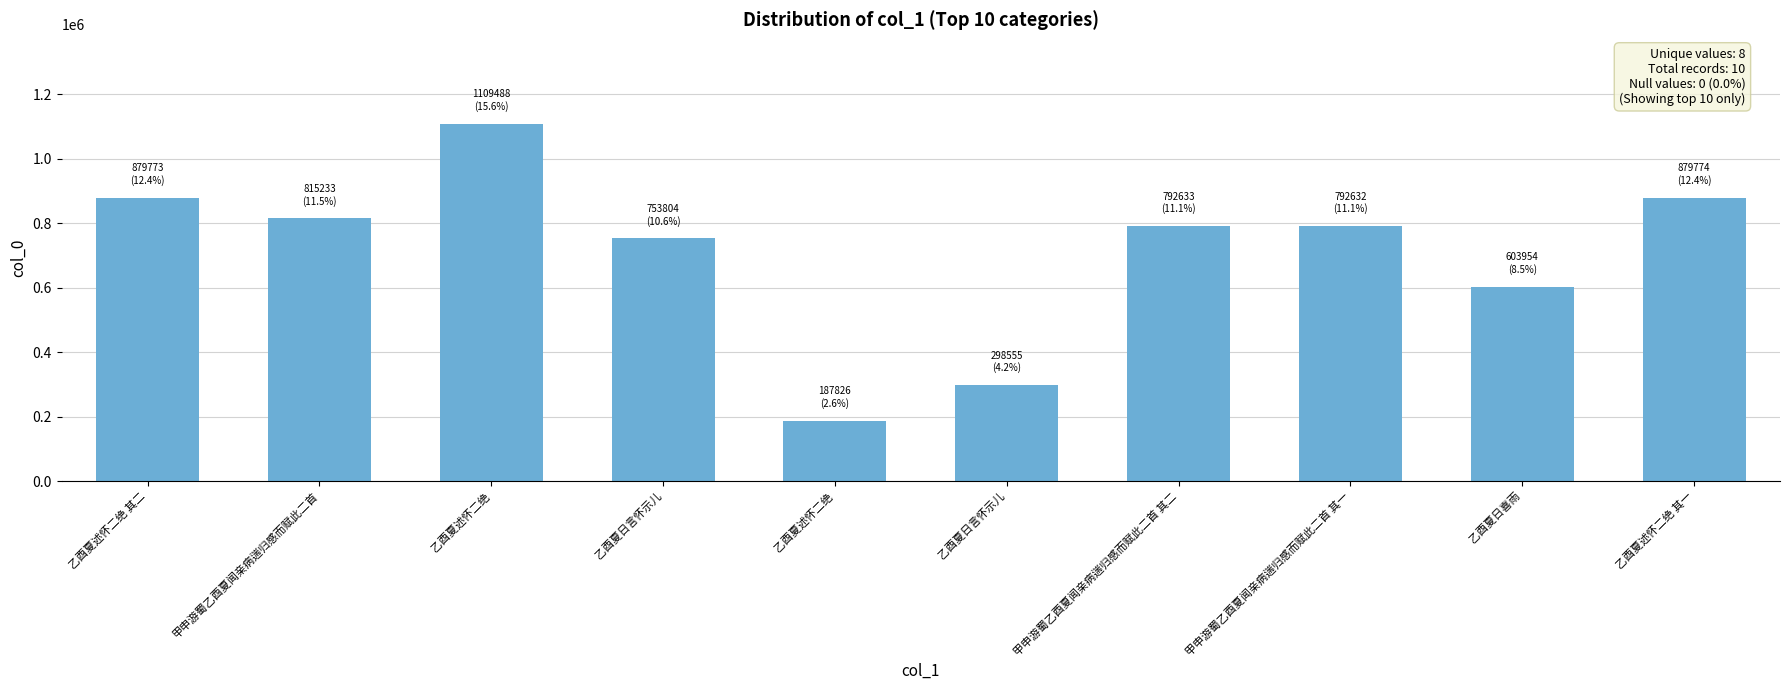

Which has a higher value, 甲申游蜀乙酉夏闻亲病遄归感而赋此二首 其二 or 甲申游蜀乙酉夏闻亲病遄归感而赋此二首 其一?

甲申游蜀乙酉夏闻亲病遄归感而赋此二首 其二